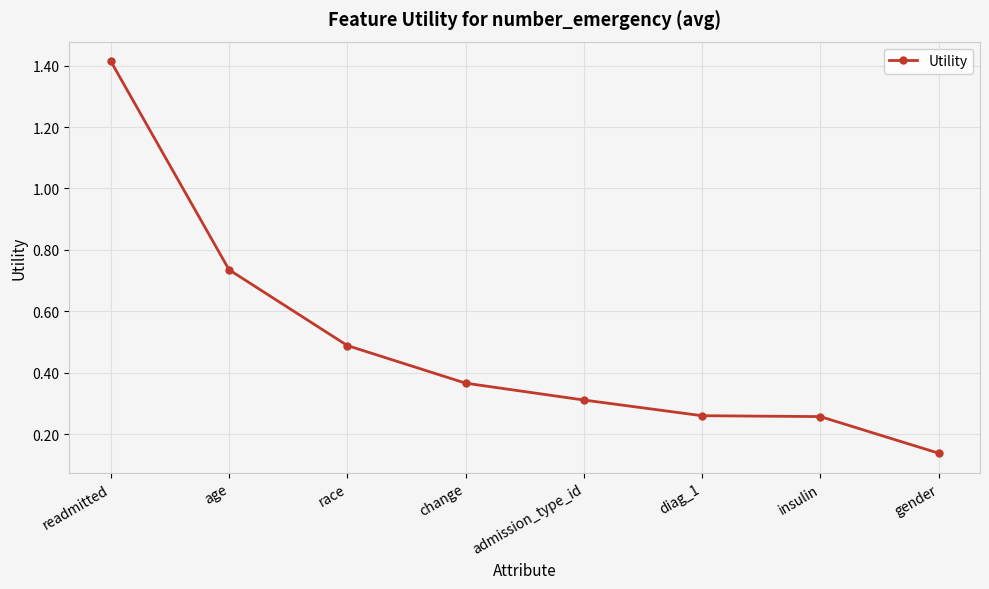

Does the chart display data point markers on the line(s)?

Yes